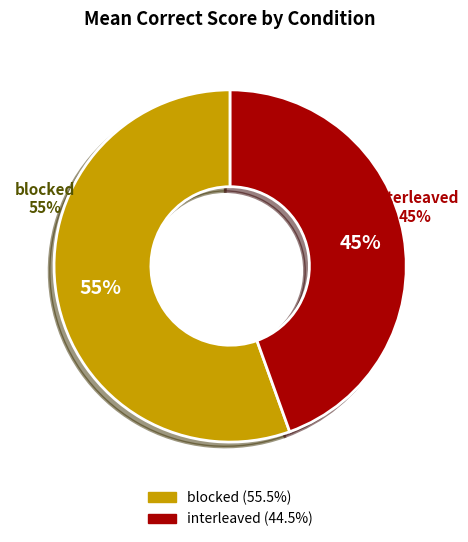

True or false: blocked accounts for 46% of the total.

False